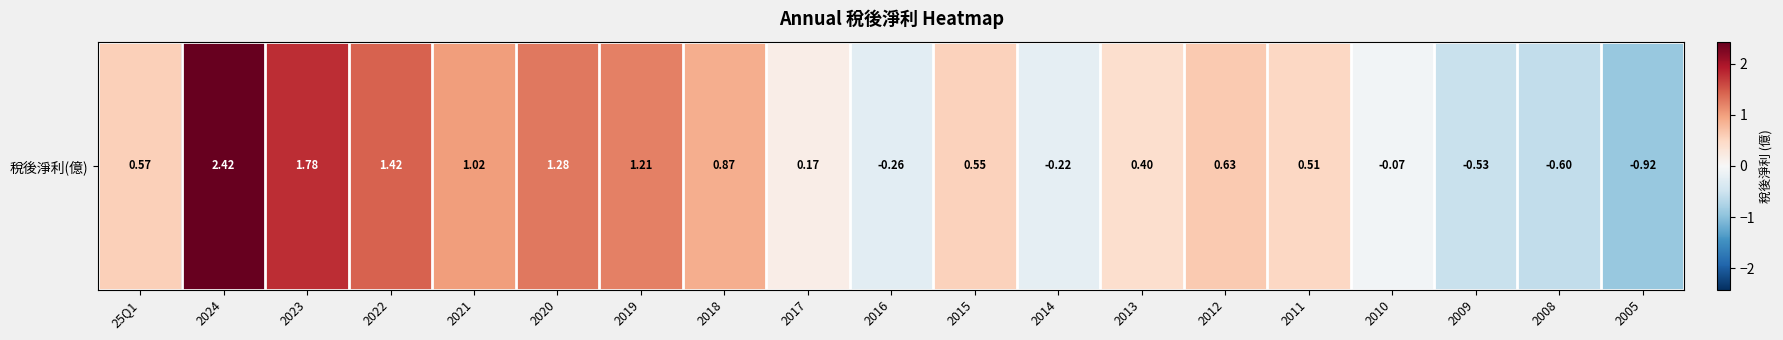

How many data points does each series have?

19